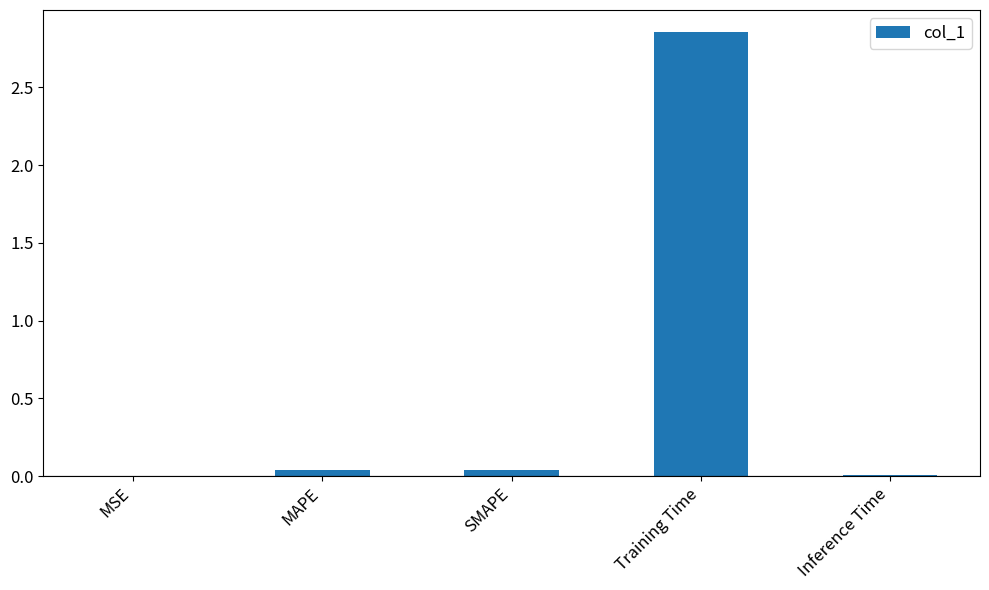

Is it true that the value at MSE is 0.0?

True